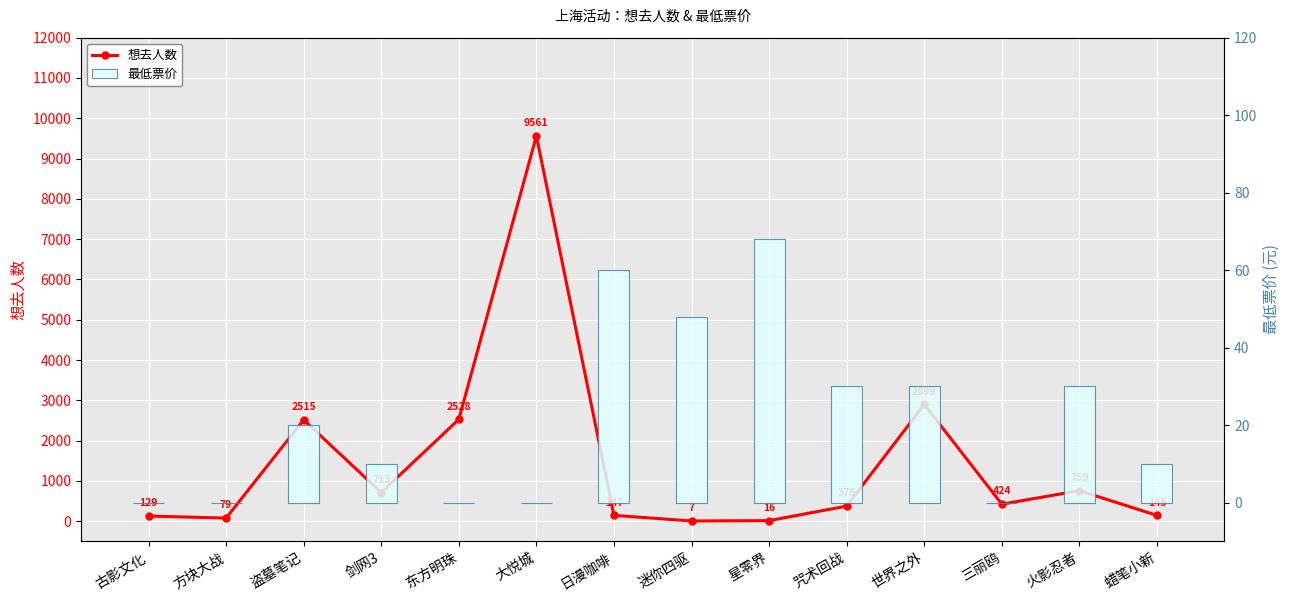

What is the average value of the 最低票价 series?

22